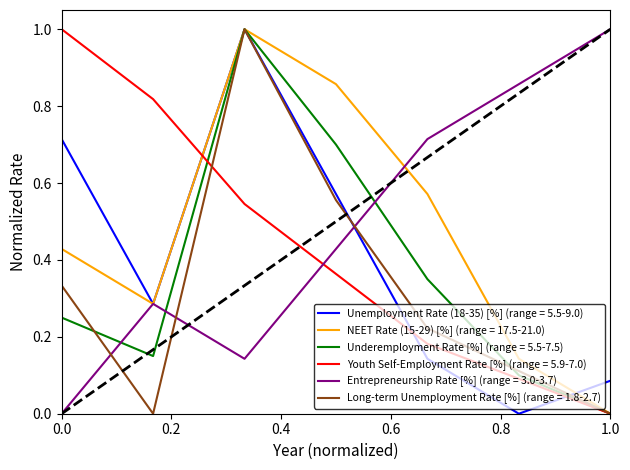

Does the chart have visible grid lines?

No